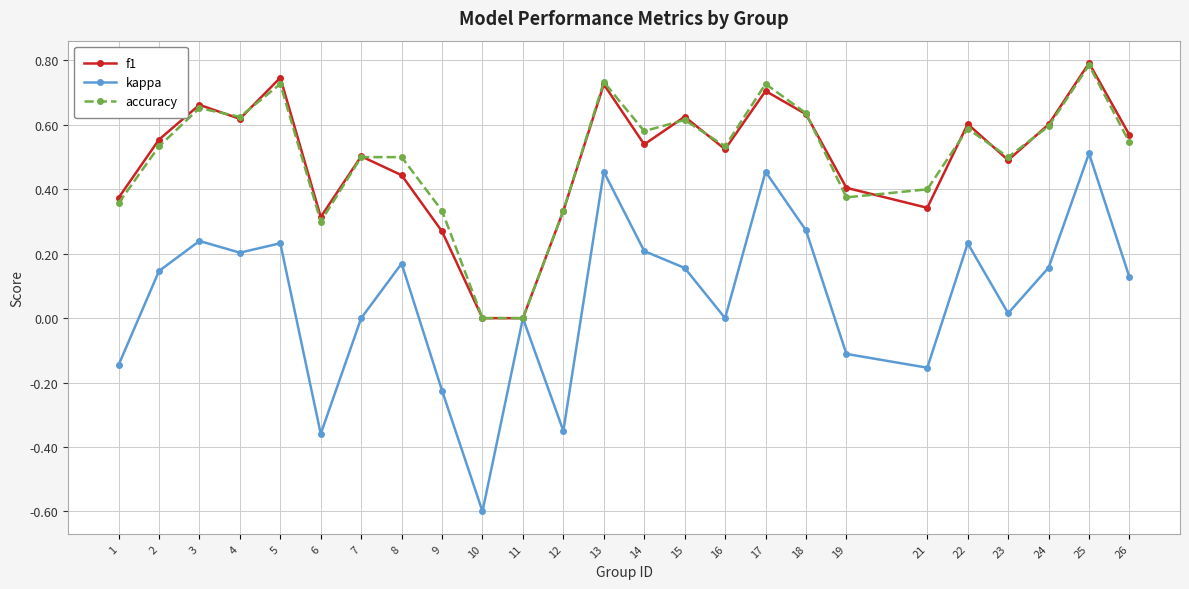

Which series changed the most between 10 and 23?

kappa